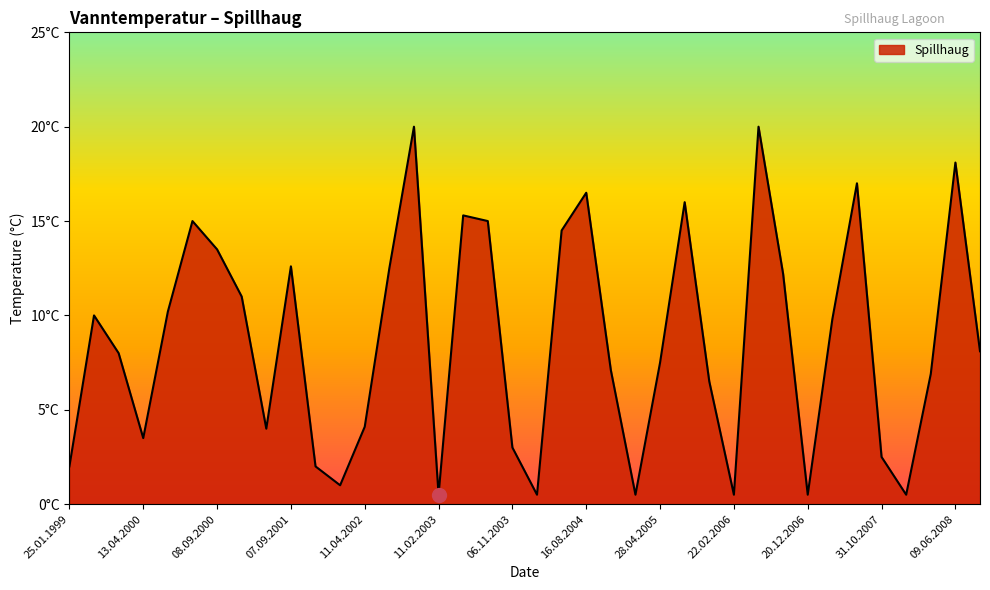

What is the smallest value displayed?

0.5